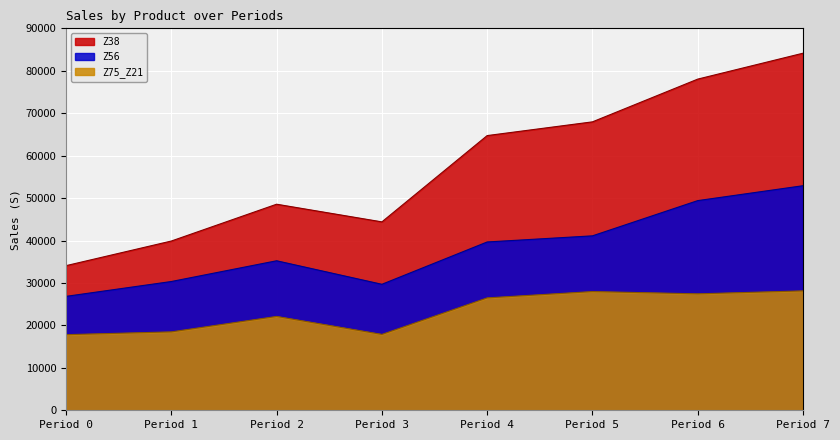

Which series has the largest total across all categories?

Z38